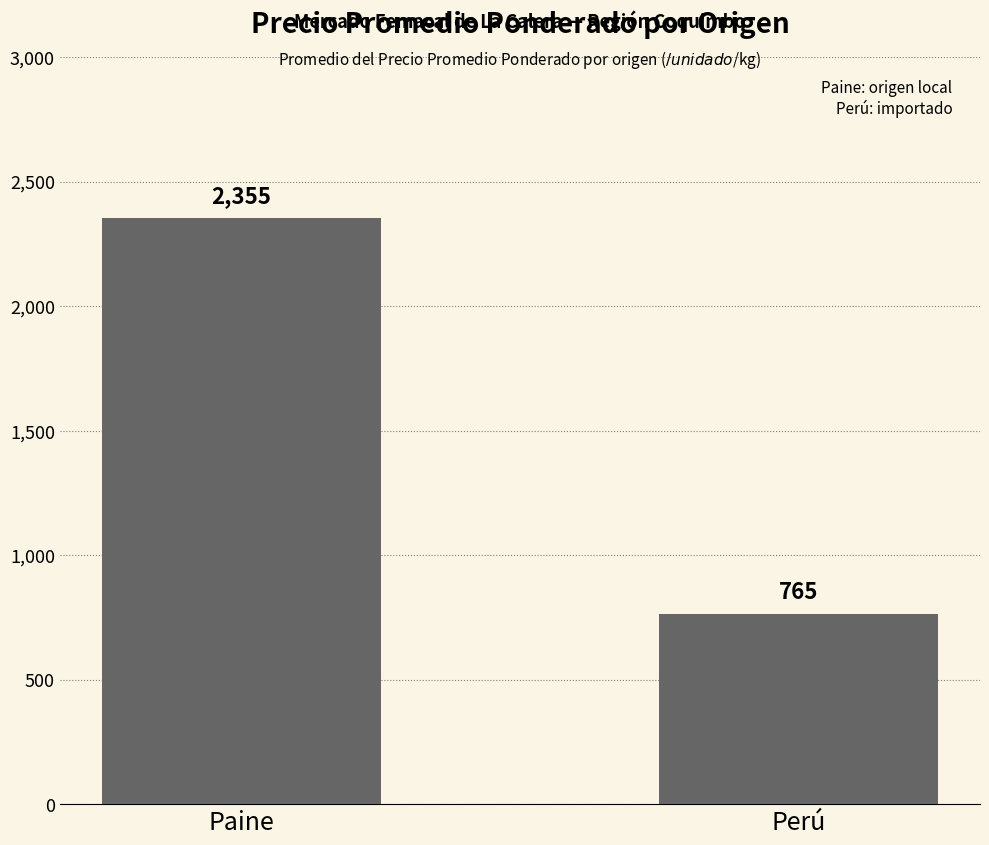

Are the bars horizontal?

No